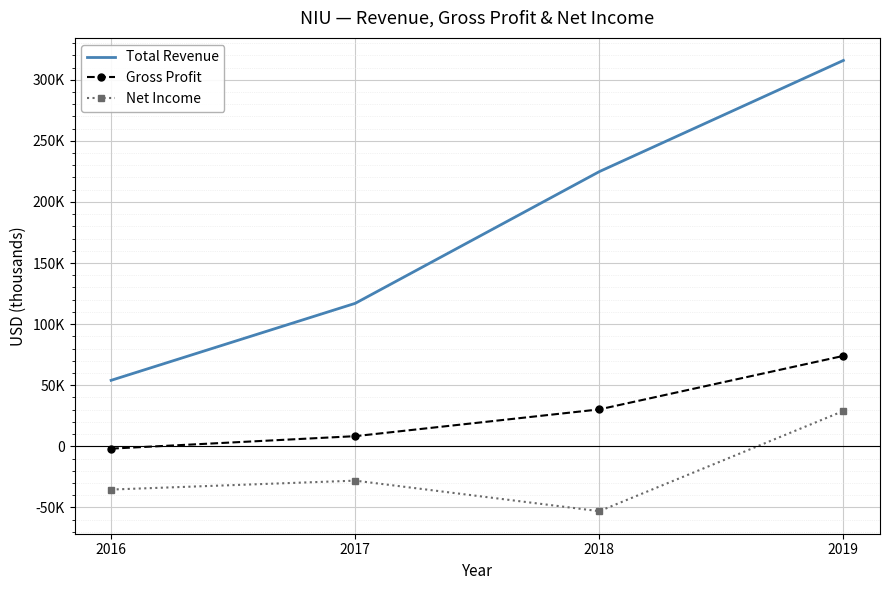

What is the value of the Gross Profit point at the 4th from the left?

74000